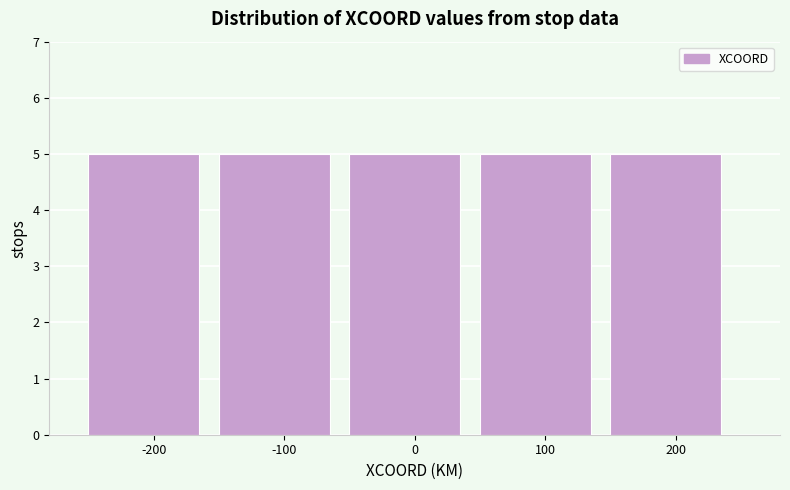

Reading left to right, list every bar in this chart as the range it spans on the x-axis followed by its height. The values are not printed on the chart, so give them approximately, as read against the axis.

-250 to -150: 5
-150 to -50: 5
-50 to 50: 5
50 to 150: 5
150 to 250: 5